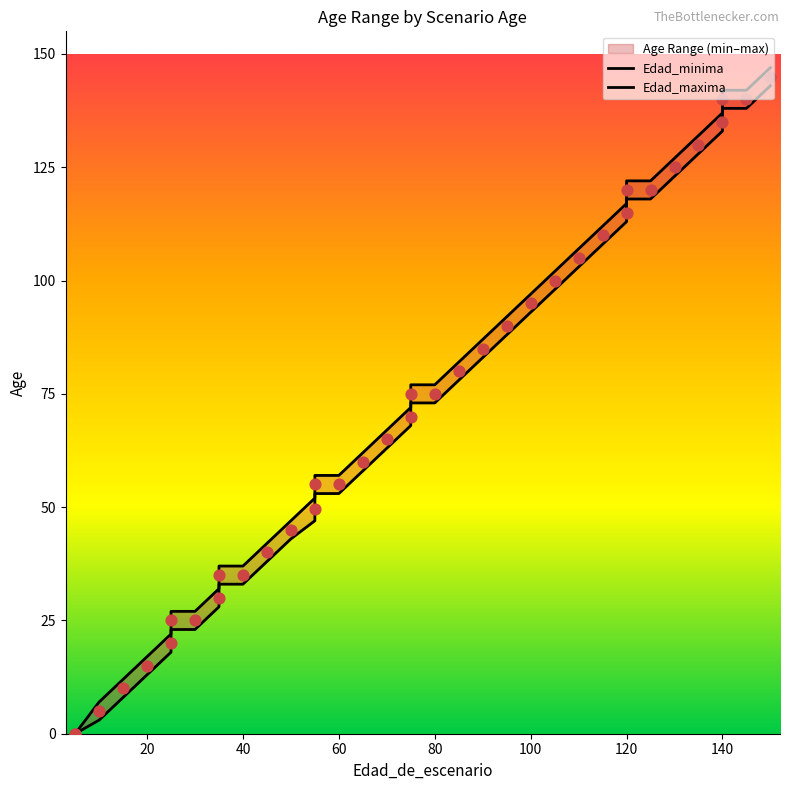

Which series reaches the maximum Y coordinate?

Edad_maxima